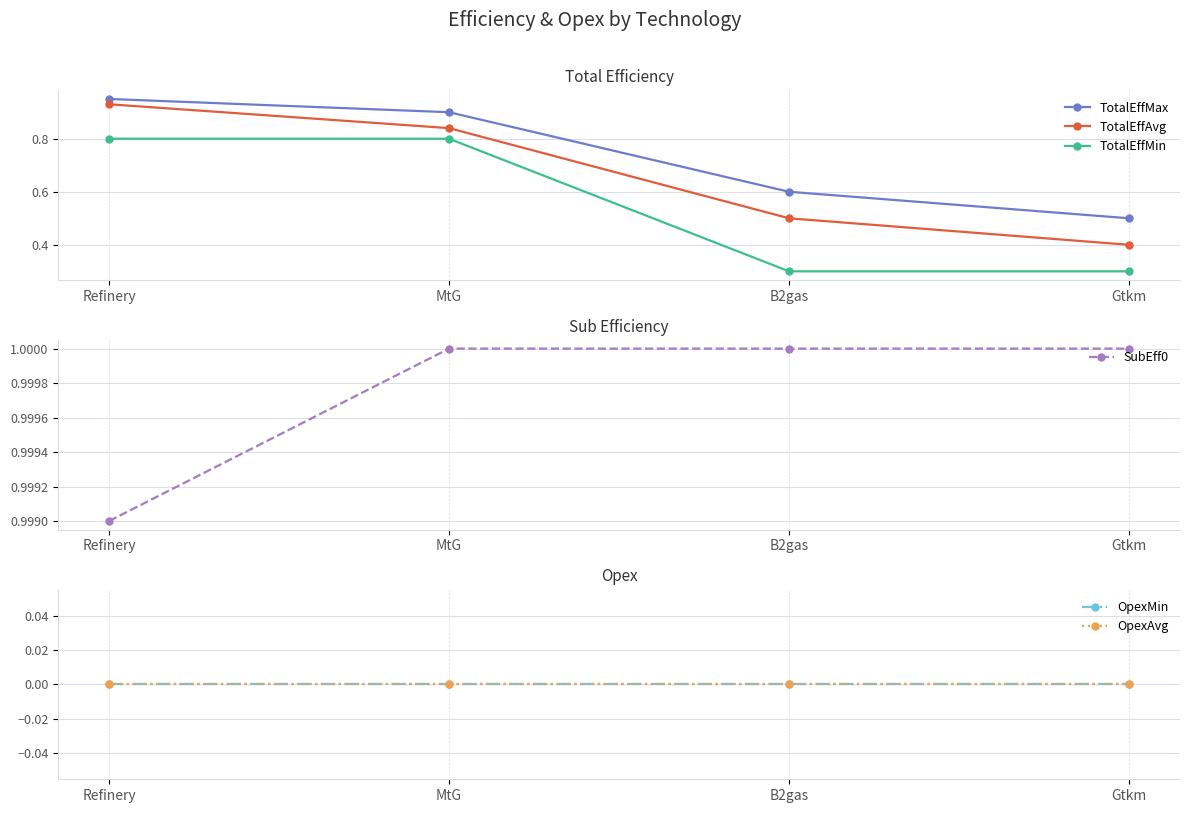

What is the label of the 1st point from the right?

Gtkm